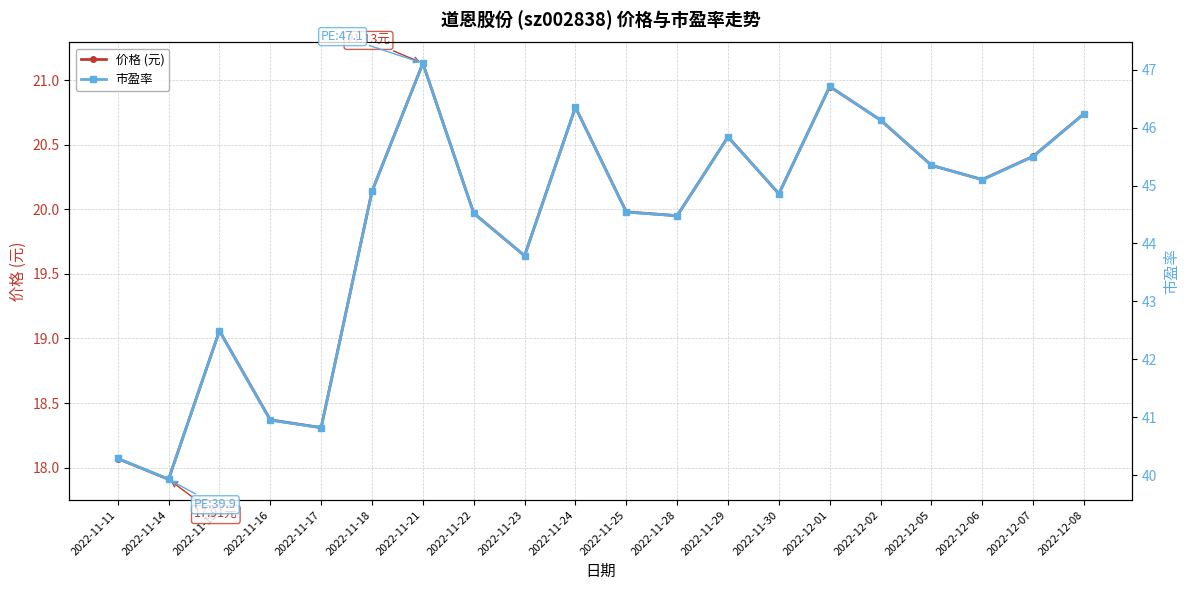

At which label does 市盈率 first exceed 44?

2022-11-18